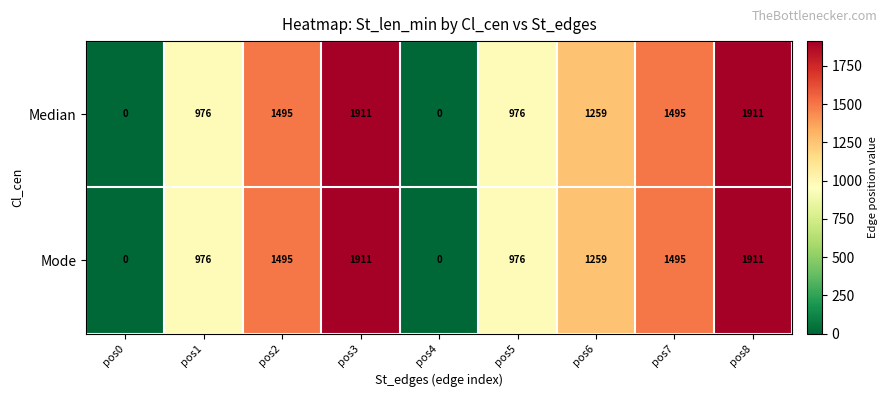

Is it true that Mode equals 976 at pos1?

True